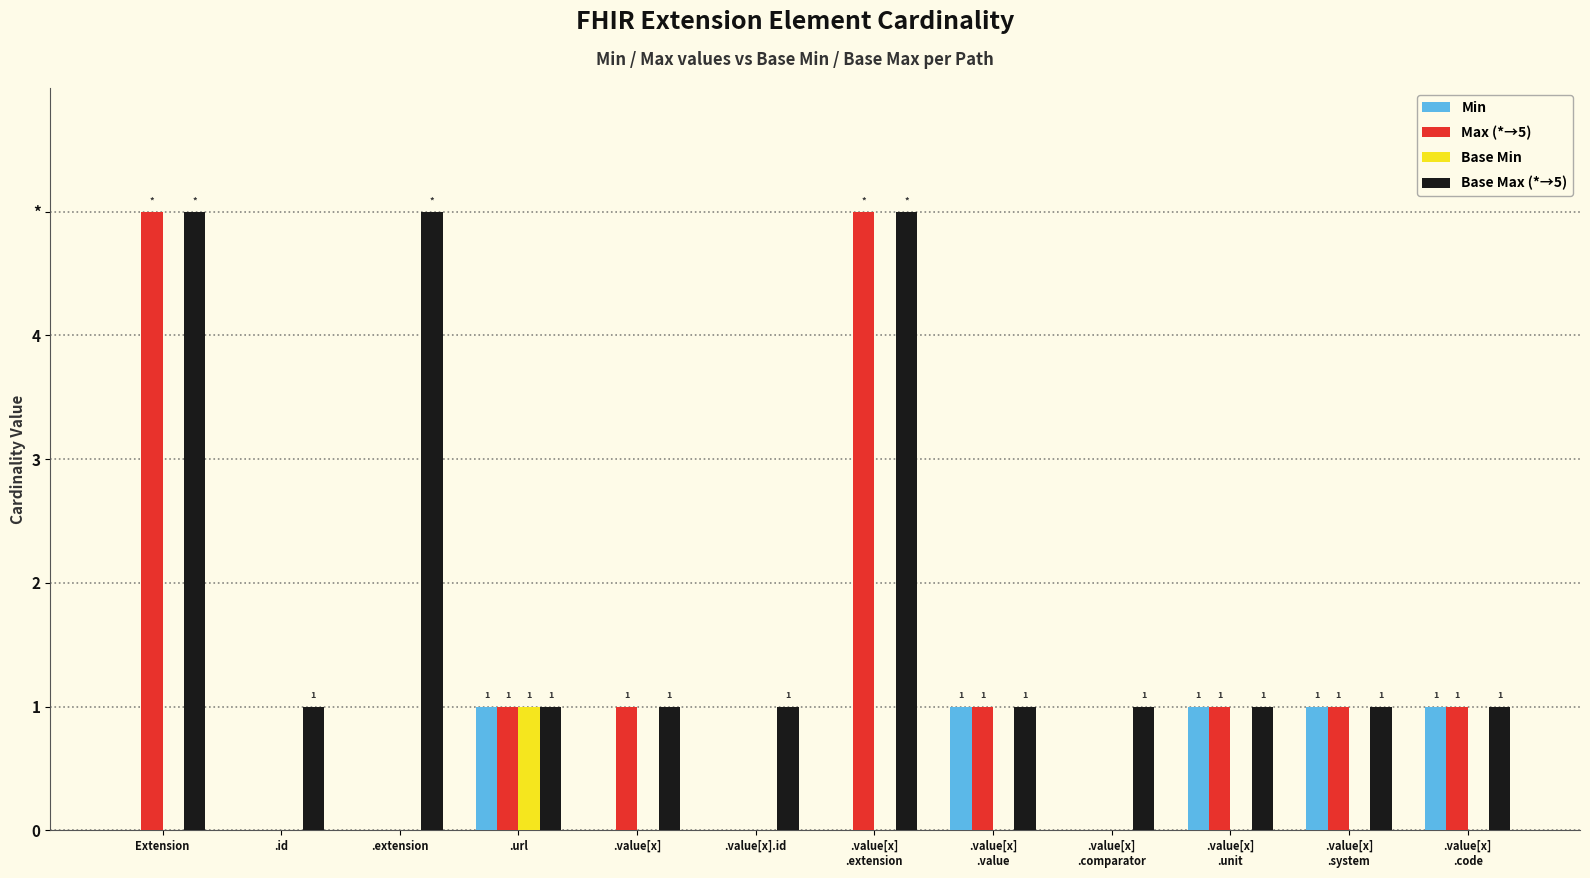

What are all the series names shown in the legend?

Min, Max (*→5), Base Min, Base Max (*→5)